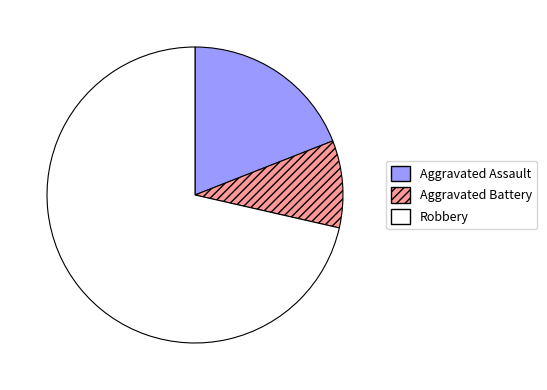

Combined, do Aggravated Battery and Aggravated Assault account for over 50%?

No